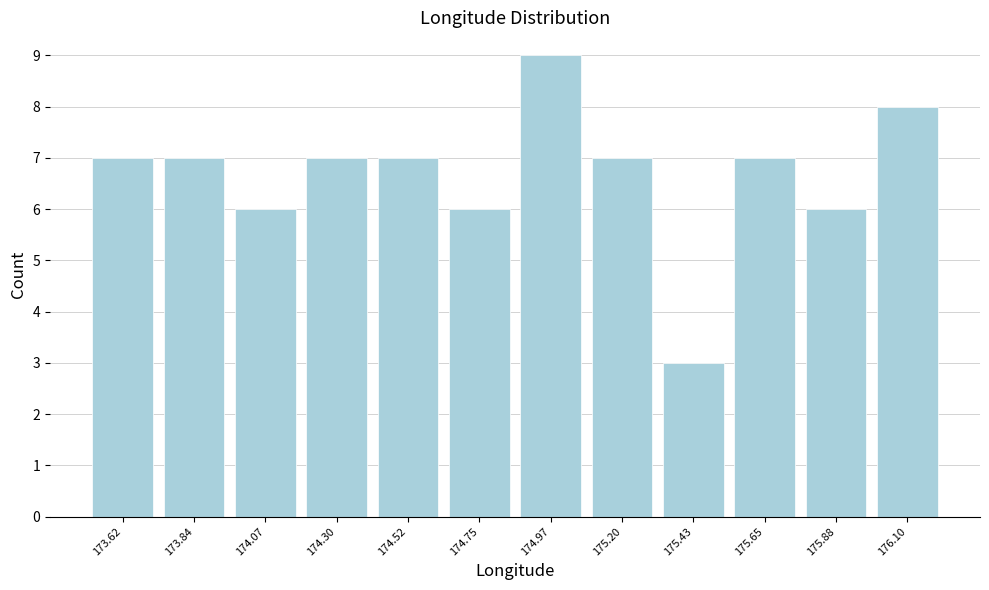

Reading right to left, extract all data points from this chart.

8	6	7	3	7	9	6	7	7	6	7	7